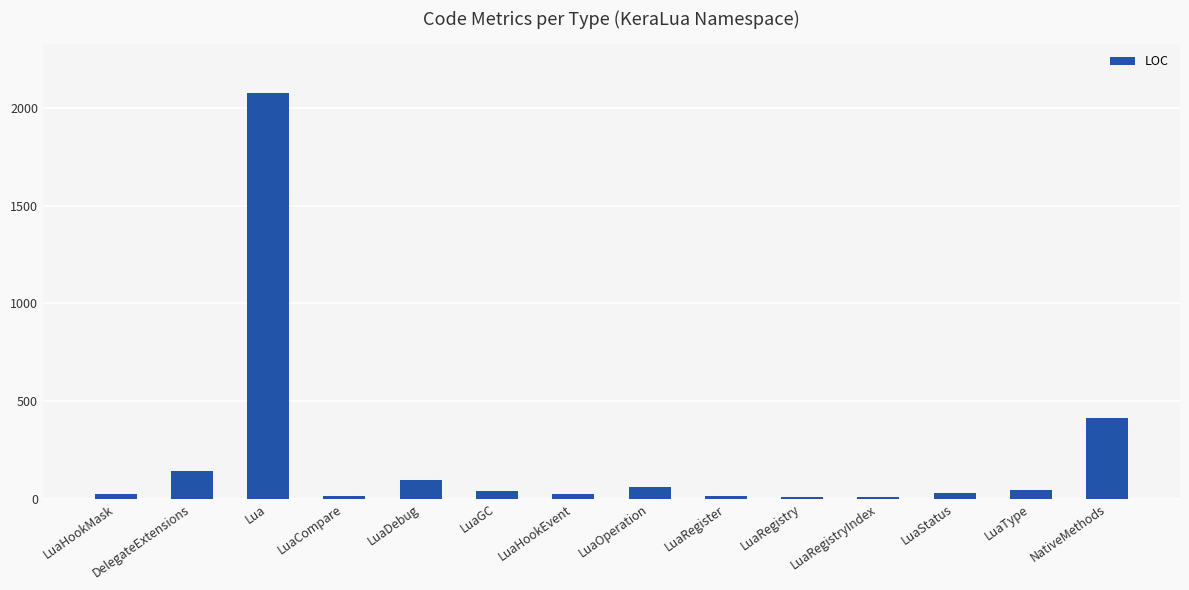

The chart shows a value of 141 at DelegateExtensions. True or false?

True